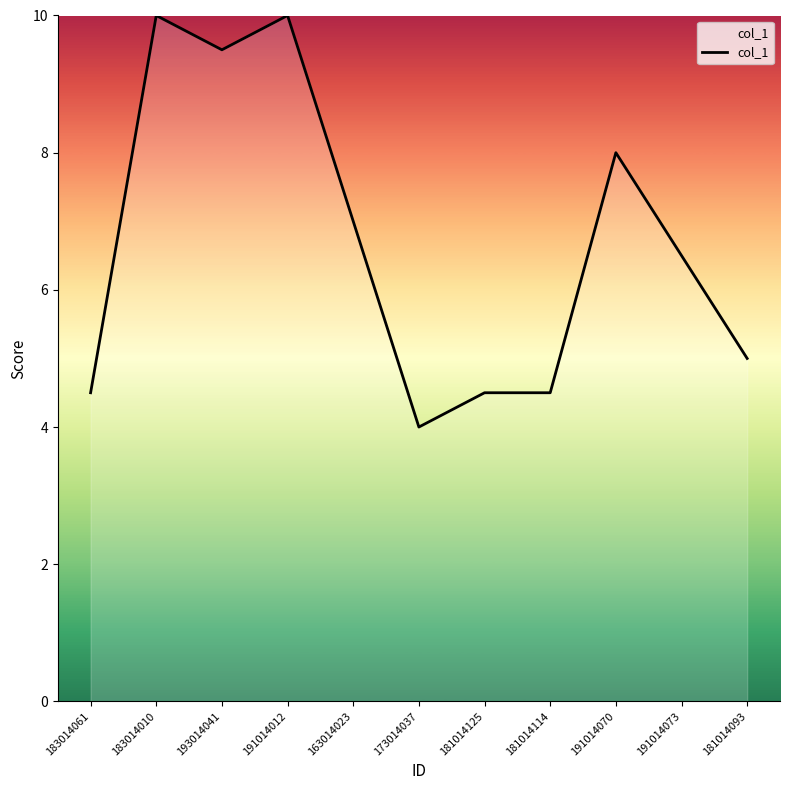

What position from the left is 191014073?

10